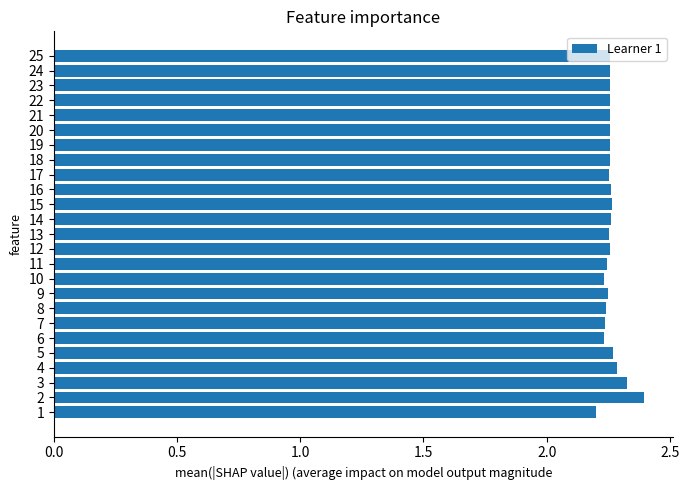

How many values are between 2 and 3?

25